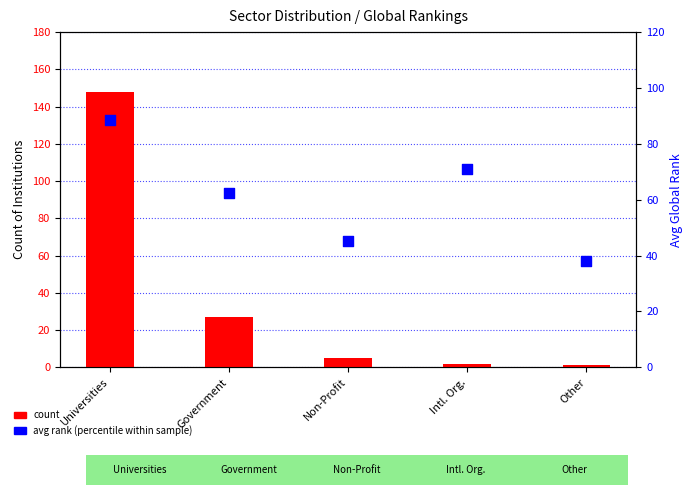

Which series contains the lowest Y value?

count